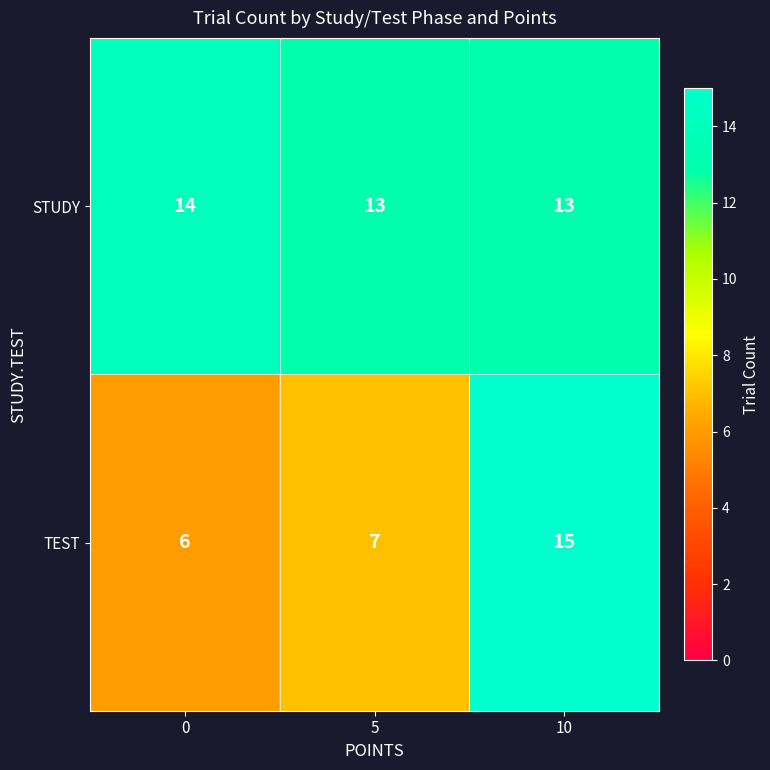

List the series in order of their overall mean, highest first.

STUDY, TEST